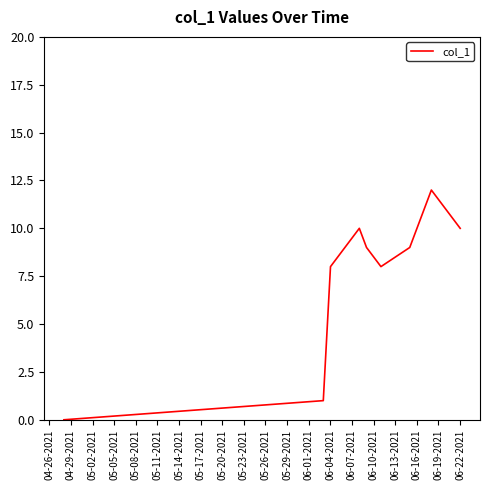

Does the chart have visible grid lines?

No